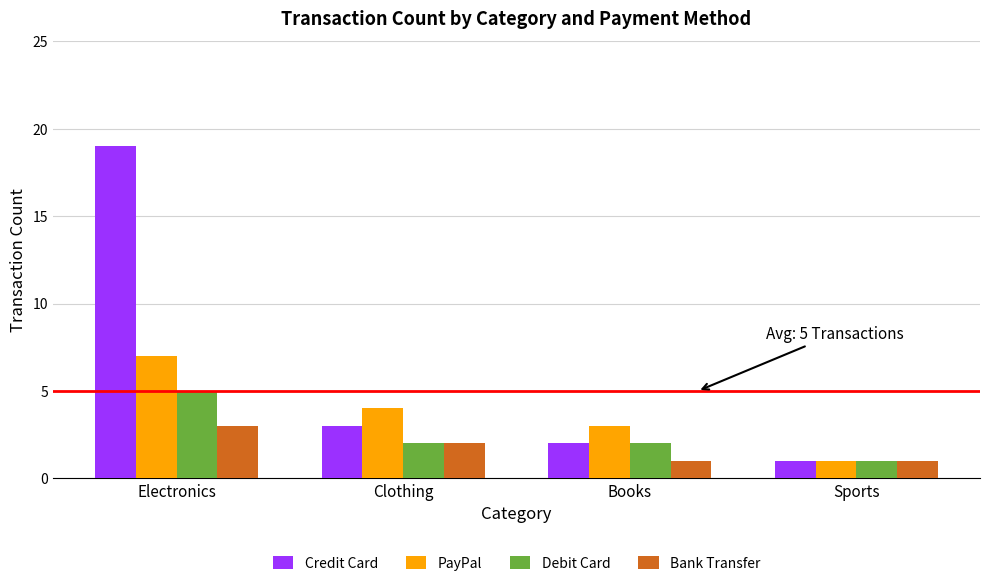

How many groups of bars are there?

4